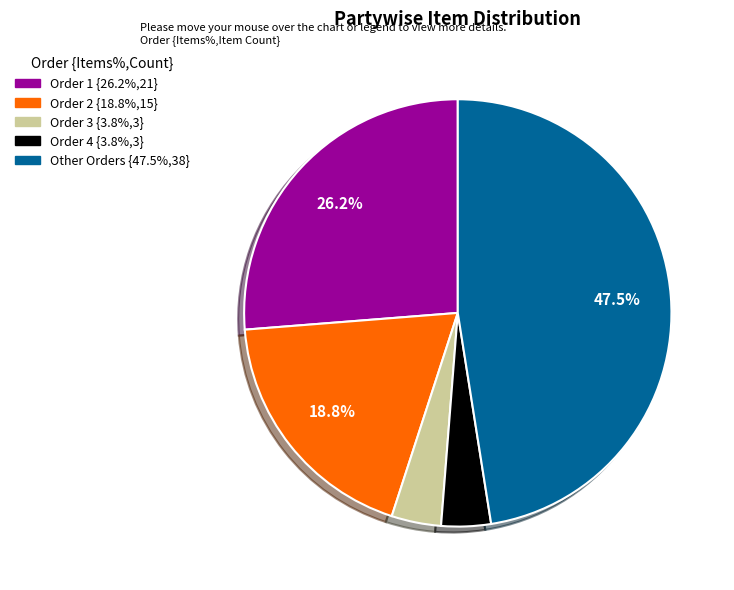

Is there any slice that represents more than half of the pie?

No